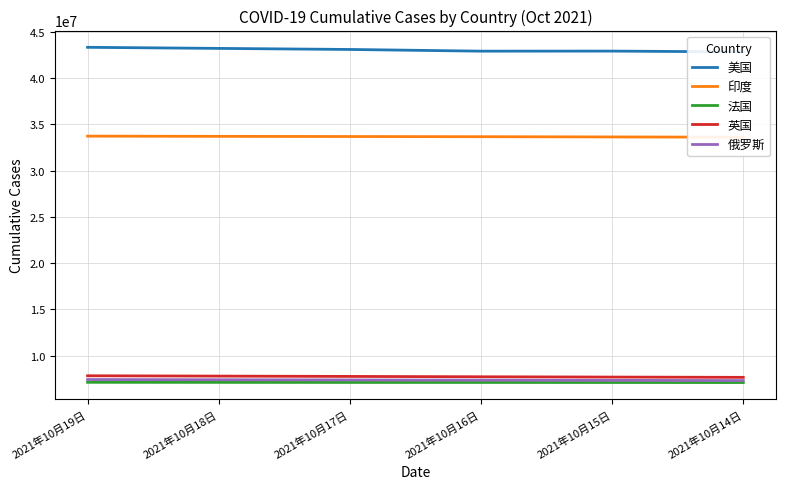

True or false: 法国 and 印度 cross at least once.

False